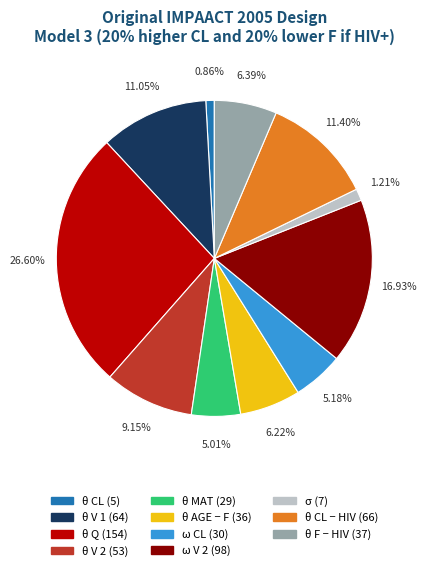

Is there any slice that represents more than half of the pie?

No